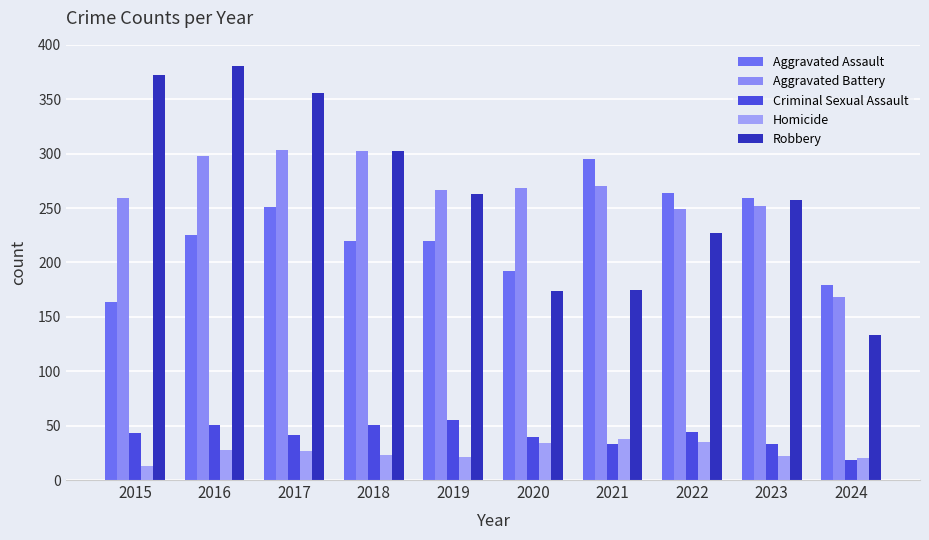

Reading left to right, list all the values displayed in this chart.

Aggravated Assault: 2015=164	2016=225	2017=251	2018=220	2019=220	2020=192	2021=295	2022=264	2023=259	2024=179
Aggravated Battery: 2015=259	2016=298	2017=303	2018=302	2019=267	2020=268	2021=270	2022=249	2023=252	2024=168
Criminal Sexual Assault: 2015=43	2016=51	2017=41	2018=51	2019=55	2020=40	2021=33	2022=44	2023=33	2024=18
Homicide: 2015=13	2016=28	2017=27	2018=23	2019=21	2020=34	2021=38	2022=35	2023=22	2024=20
Robbery: 2015=372	2016=381	2017=356	2018=302	2019=263	2020=174	2021=175	2022=227	2023=257	2024=133